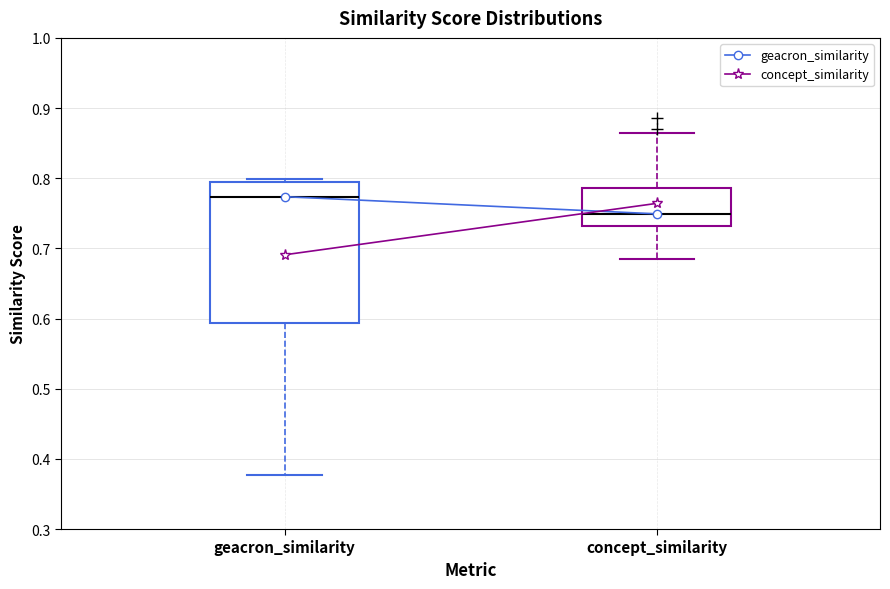

Reading left to right, transcribe this box plot: for each box, give where its median line is, the range the box spans, and where its two whiskers end, as read against the y-axis. The values are not printed on the chart, so give them approximately, as read against the axis.

geacron_similarity: median 0.77, box 0.59 to 0.79, whiskers 0.38 to 0.80
concept_similarity: median 0.75, box 0.73 to 0.79, whiskers 0.68 to 0.86